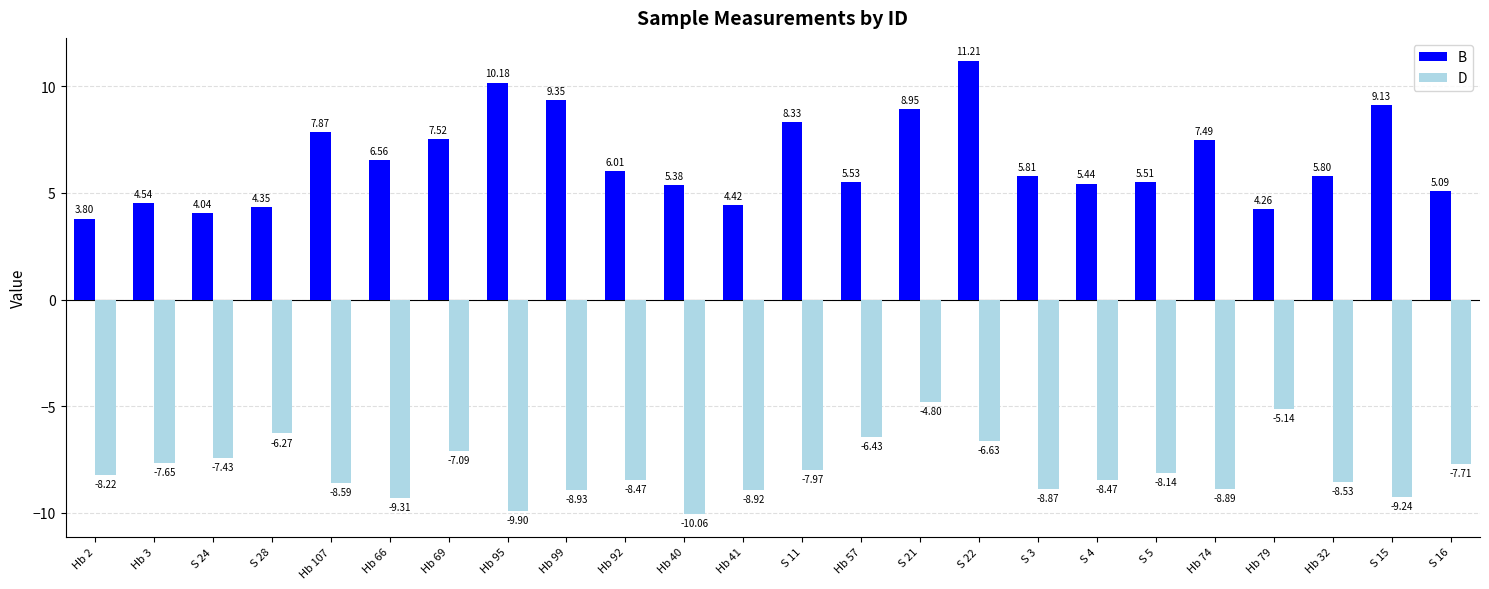

What is the sum of all B values?

156.6